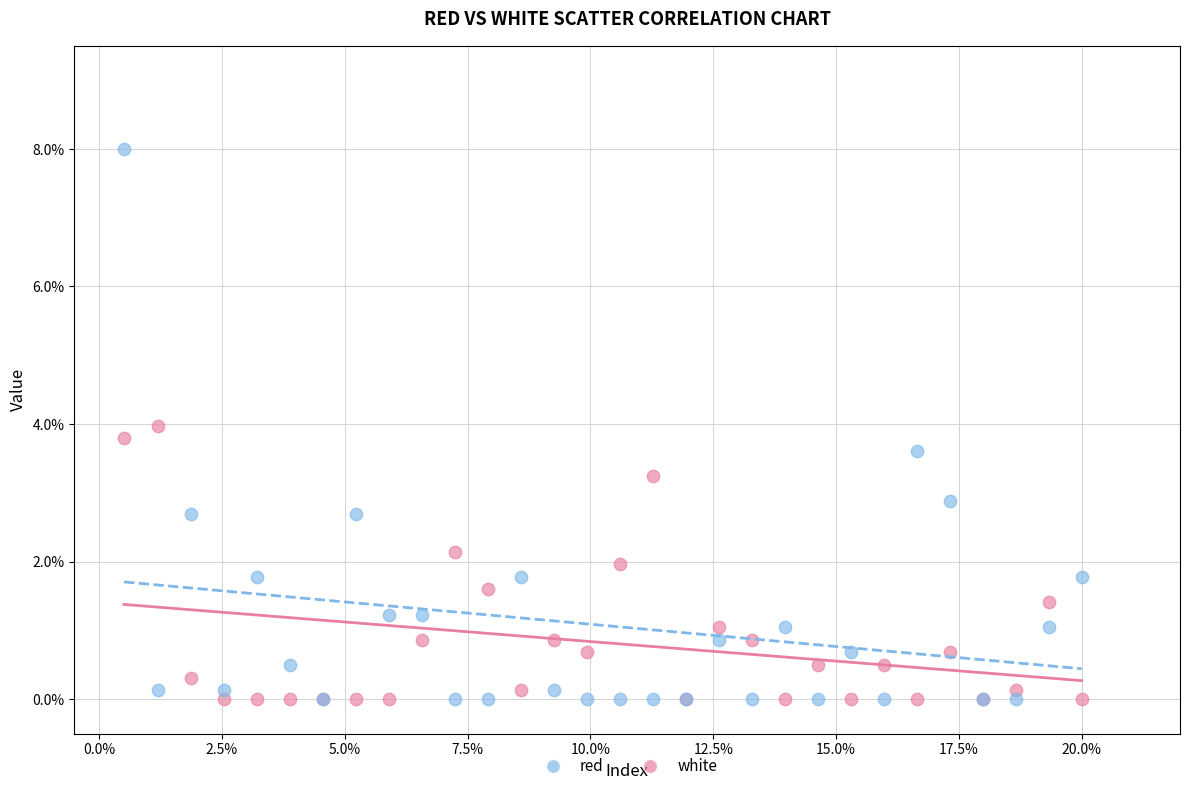

Which series reaches the maximum Y coordinate?

white